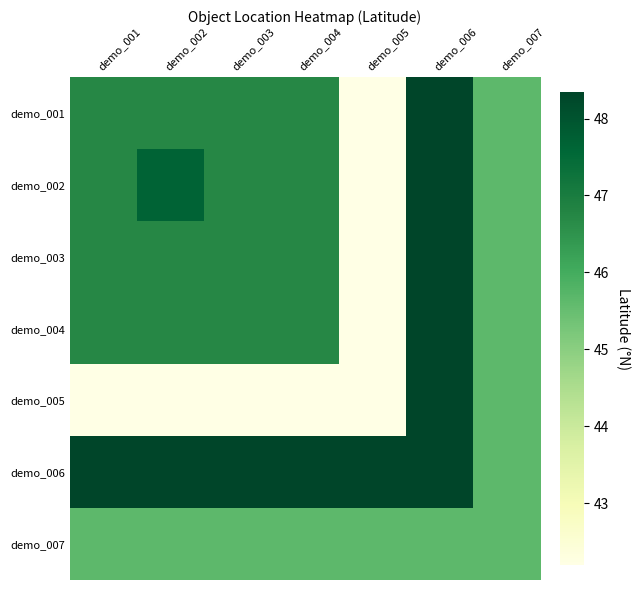

Which series changed the most between demo_004 and demo_006?

demo_005